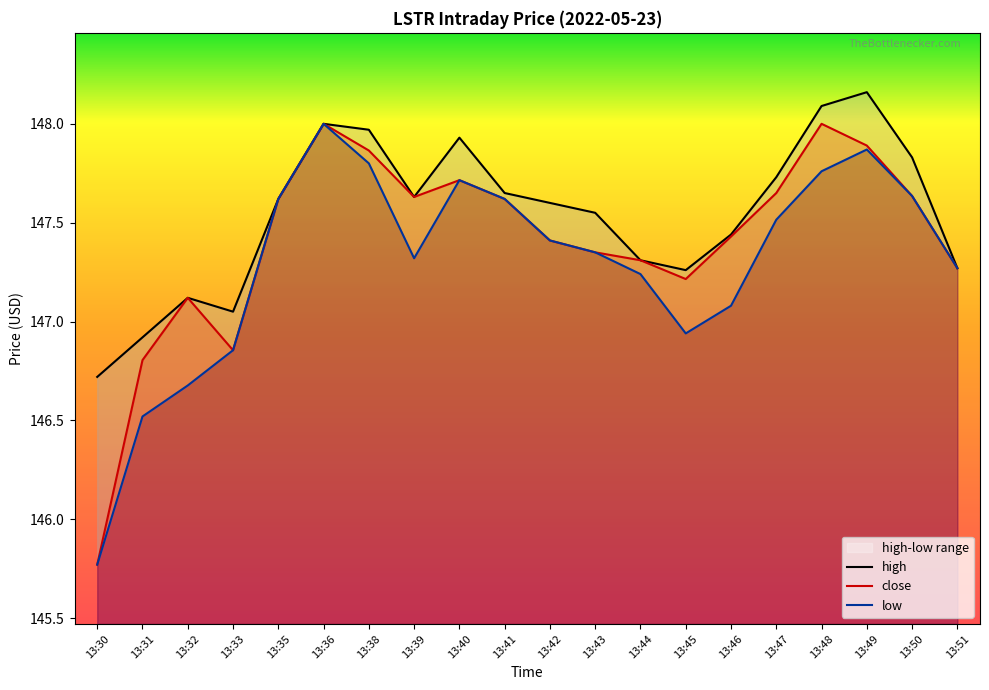

Rank the series by their average value, from highest to lowest.

high, close, low